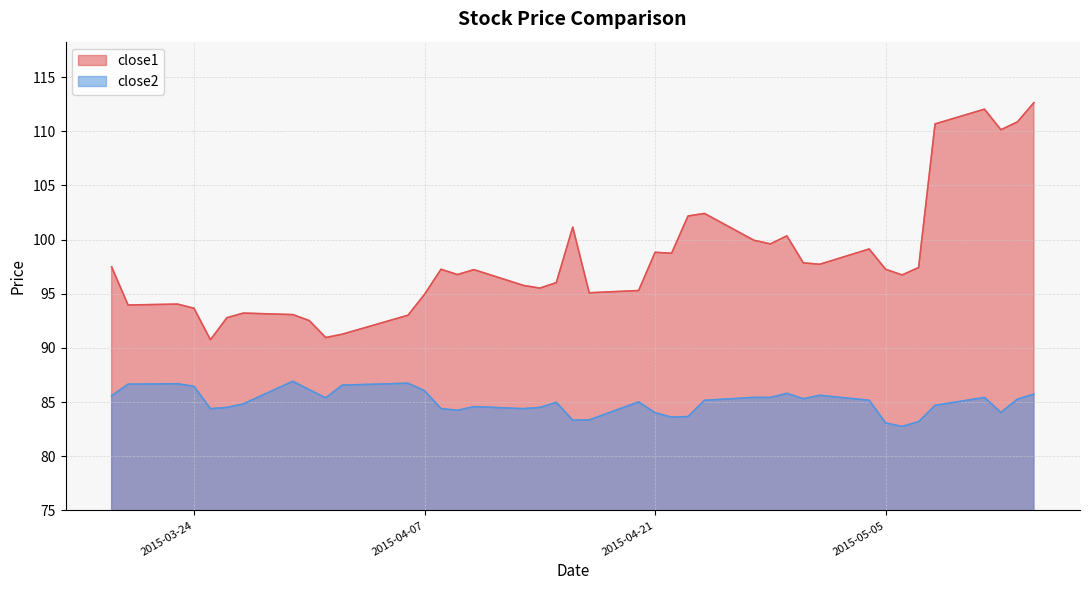

Is it true that close2 equals 21.9 at 2015-04-07?

False